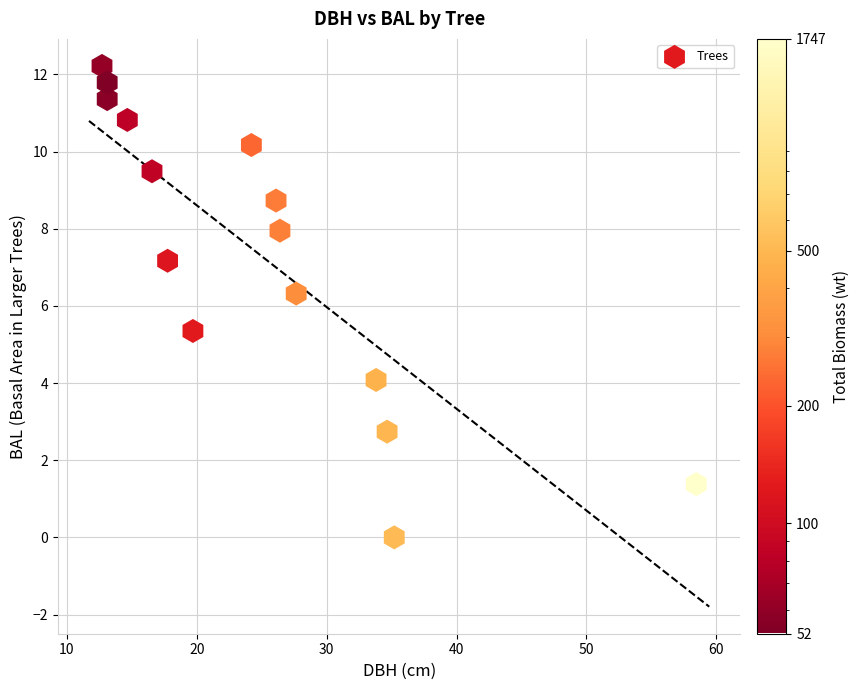

What Y value in the scatter plot is closest to 6?

6.3